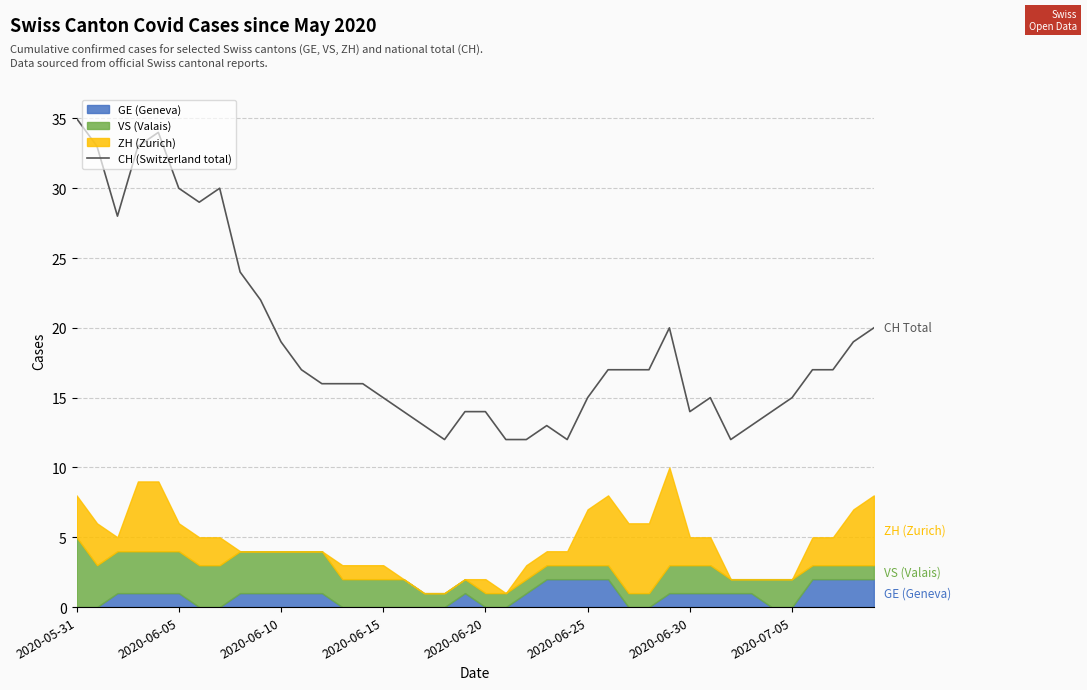

The chart shows a value of 24 at 8. True or false?

True